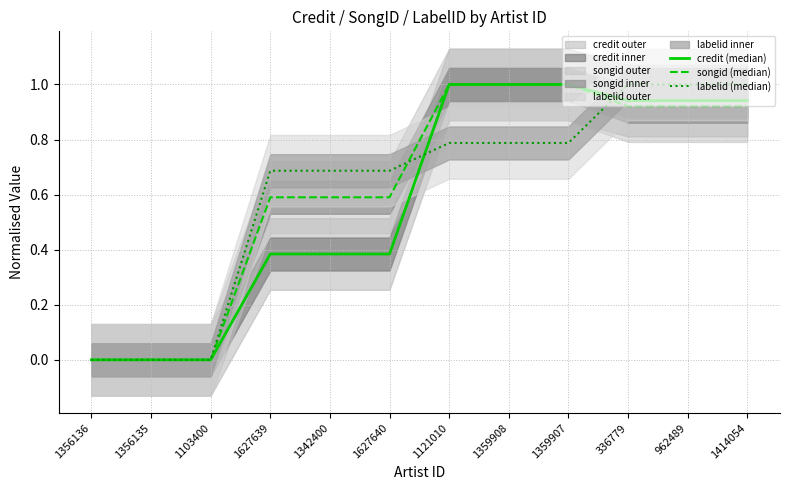

Where do songid (median) and labelid (median) first cross each other?

1627640 and 1121010